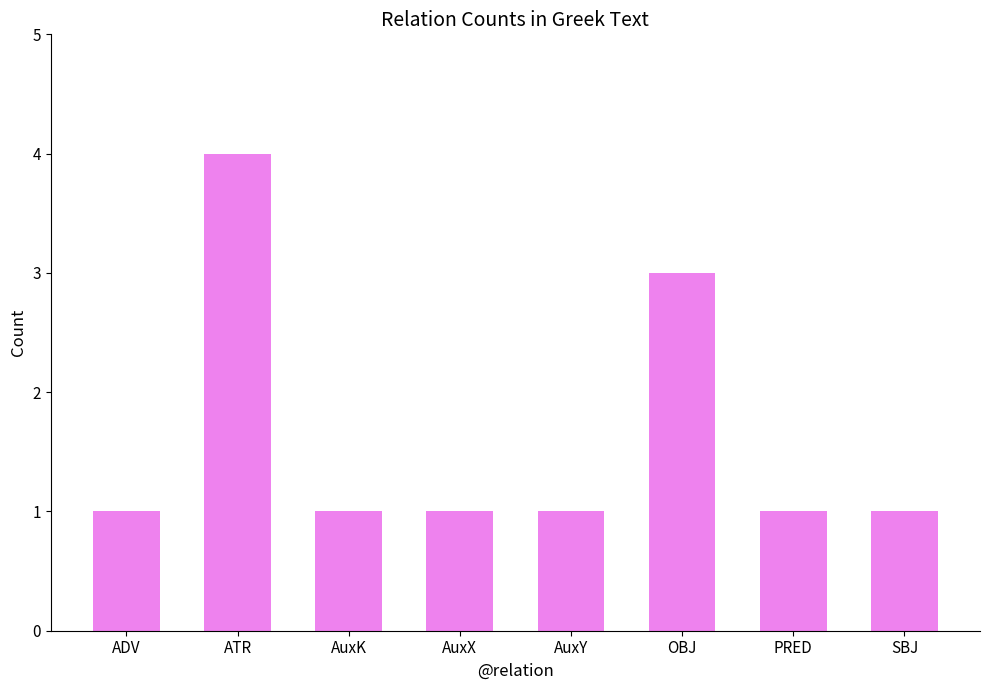

What is the change in value from ATR to AuxK?

-3